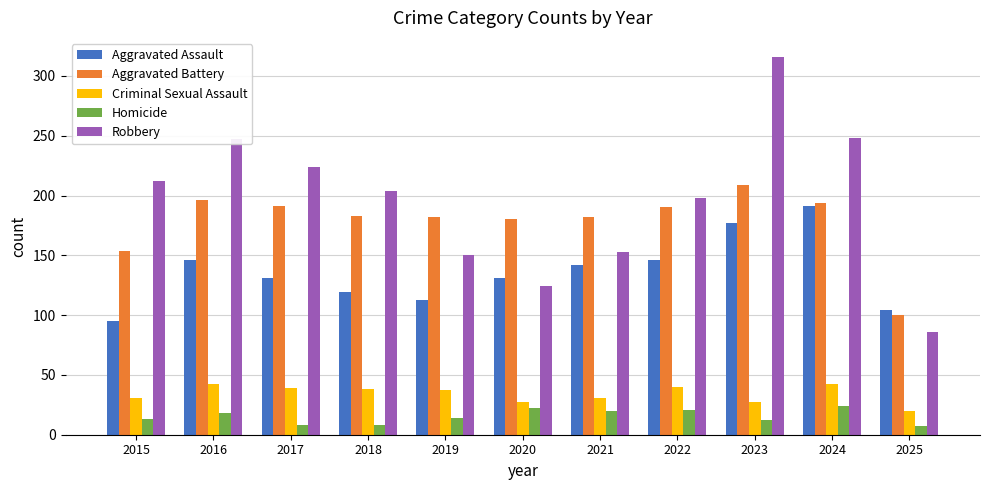

What is the sum of the Homicide values at 2020 and 2024?

46